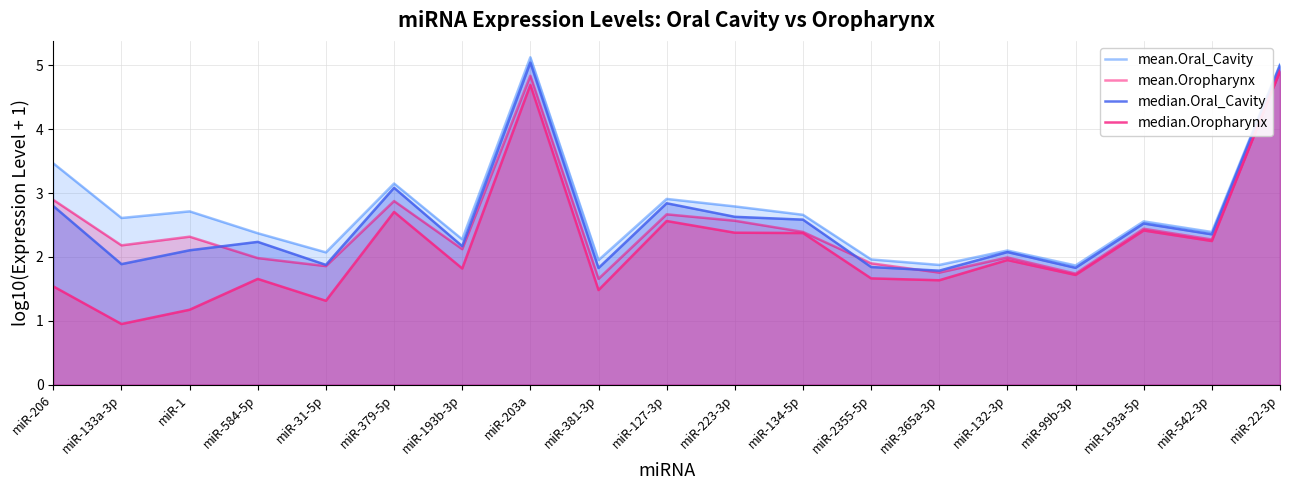

What position from the right is miR-193b-3p?

13